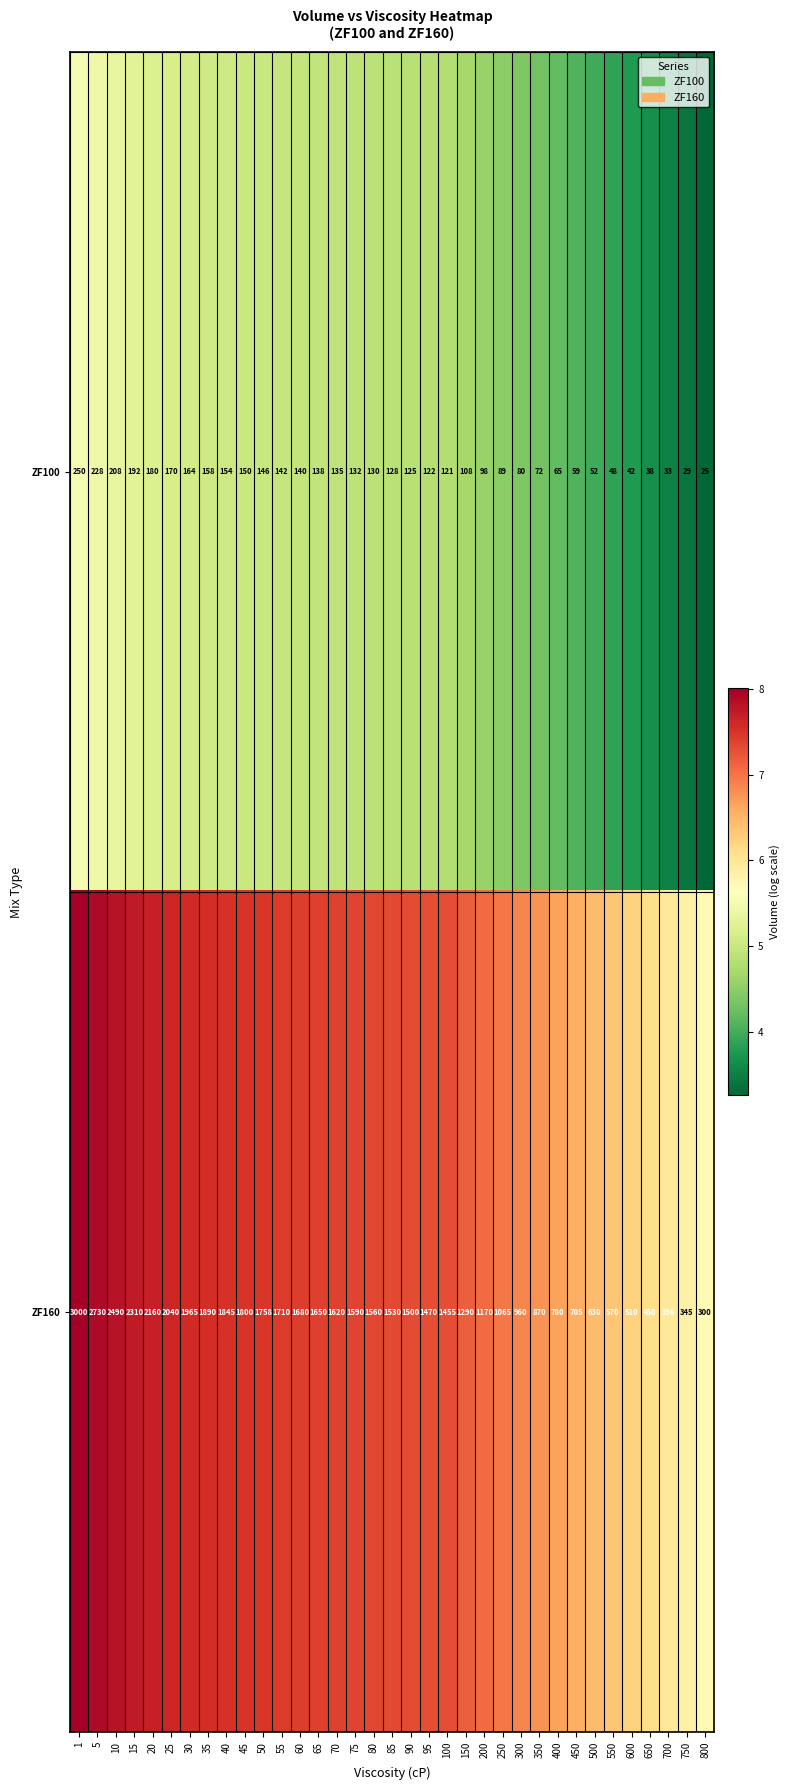

How many data points does each series have?

35